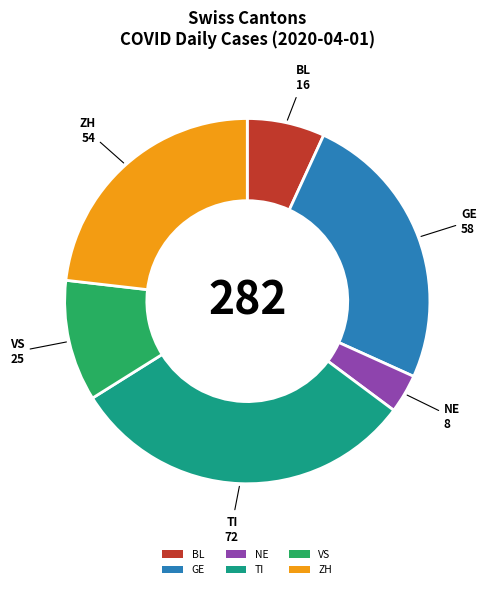

Combined, do GE and ZH account for over 50%?

No